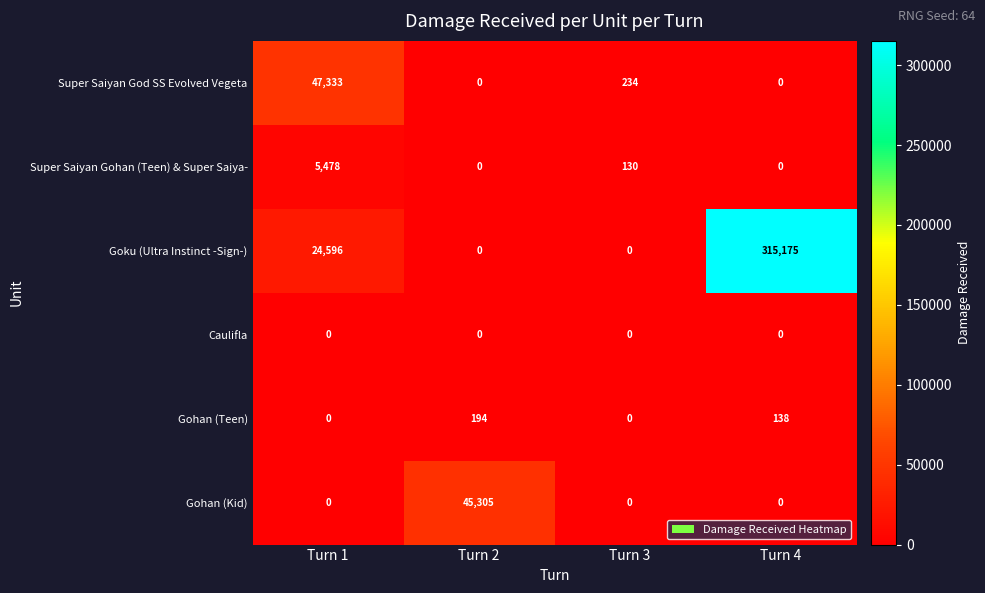

What is the average value of the Gohan (Teen) series?

83